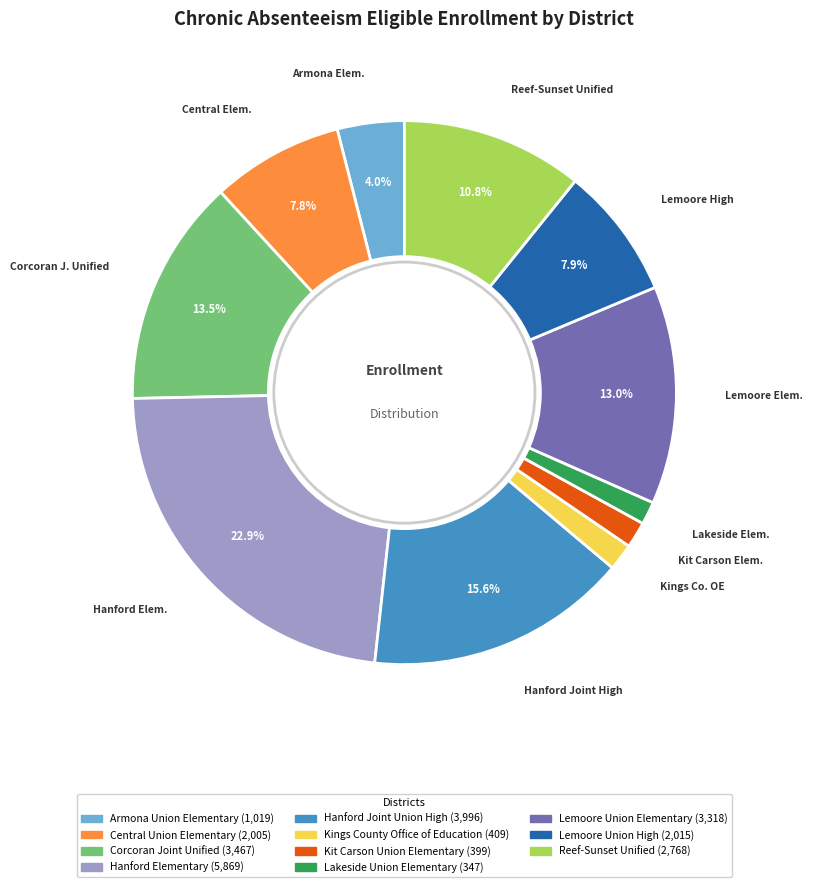

The Lemoore Union High slice represents 1% of the pie. True or false?

False